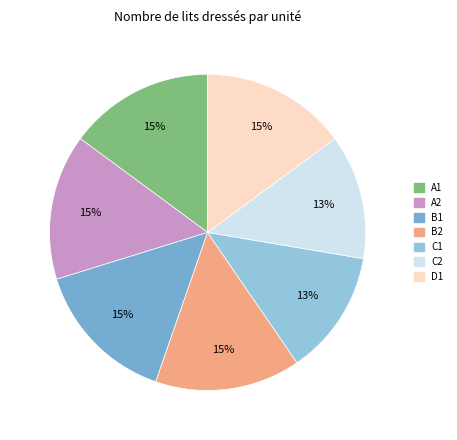

Approximately how many times larger is the value at A1 compared to B1?

1.0